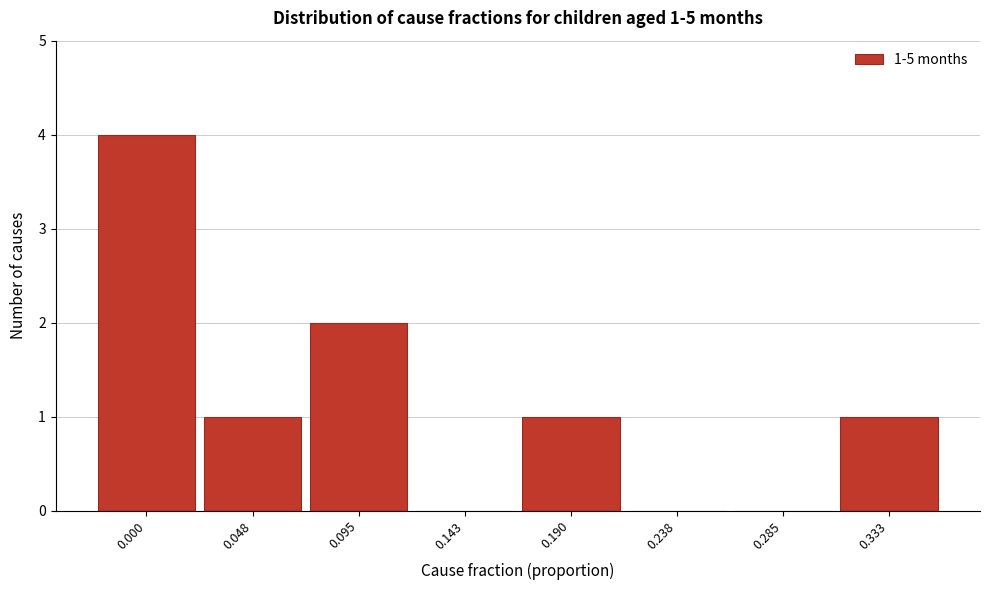

Reading right to left, what are all the values shown in this chart?

0.333=1	0.285=0	0.238=0	0.190=1	0.143=0	0.095=2	0.048=1	0.000=4